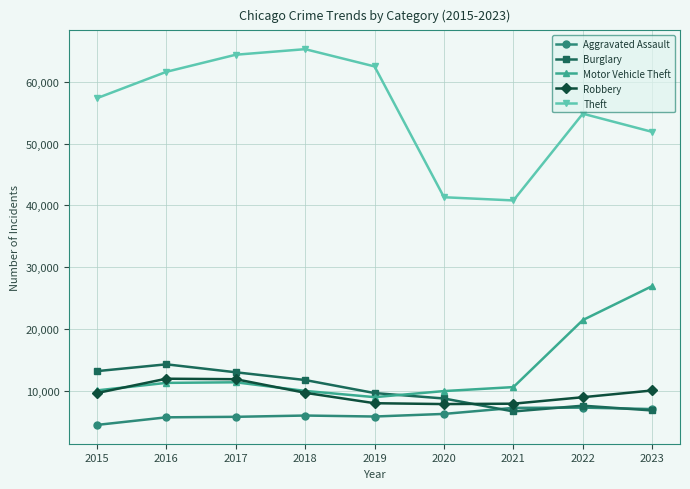

Which series has the largest total across all categories?

Theft